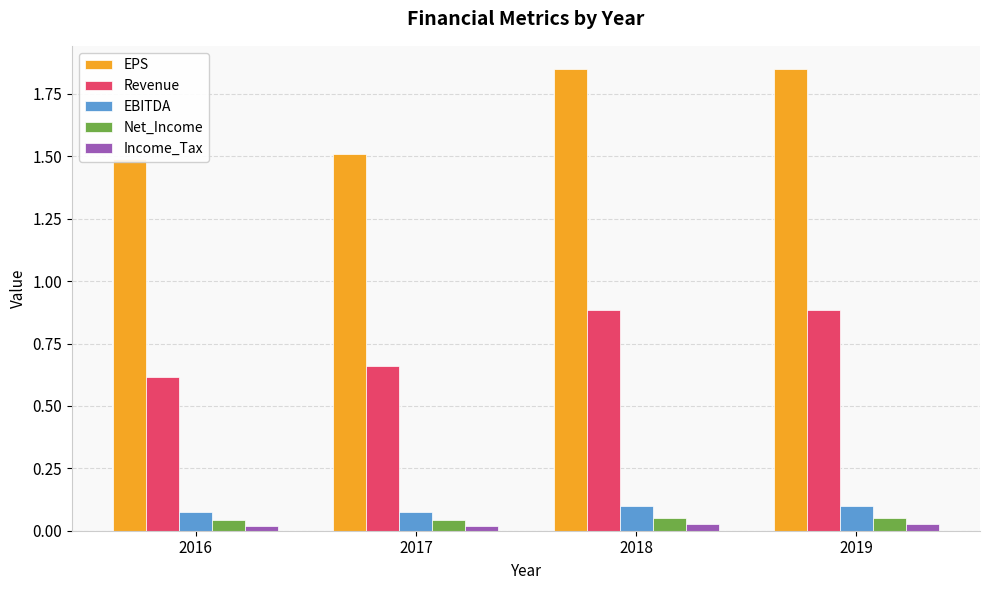

What are all the series names shown in the legend?

EPS, Revenue, EBITDA, Net_Income, Income_Tax